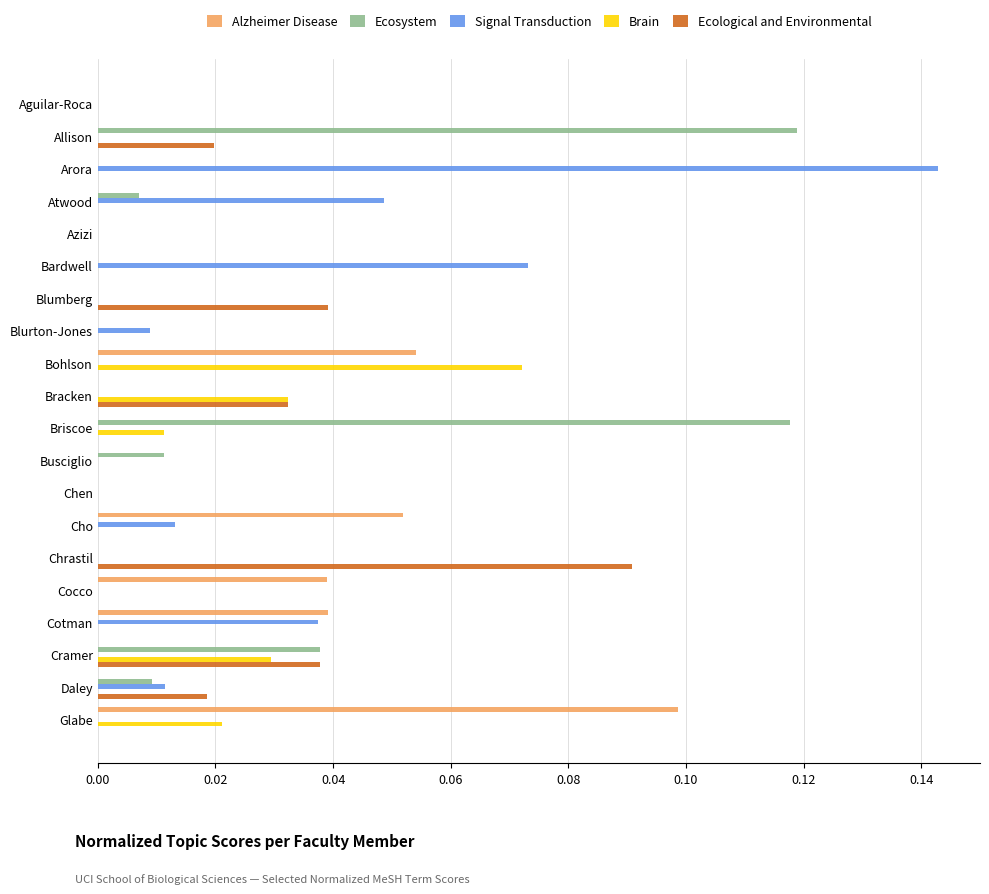

Which series changed the most between Aguilar-Roca and Bardwell?

Signal Transduction